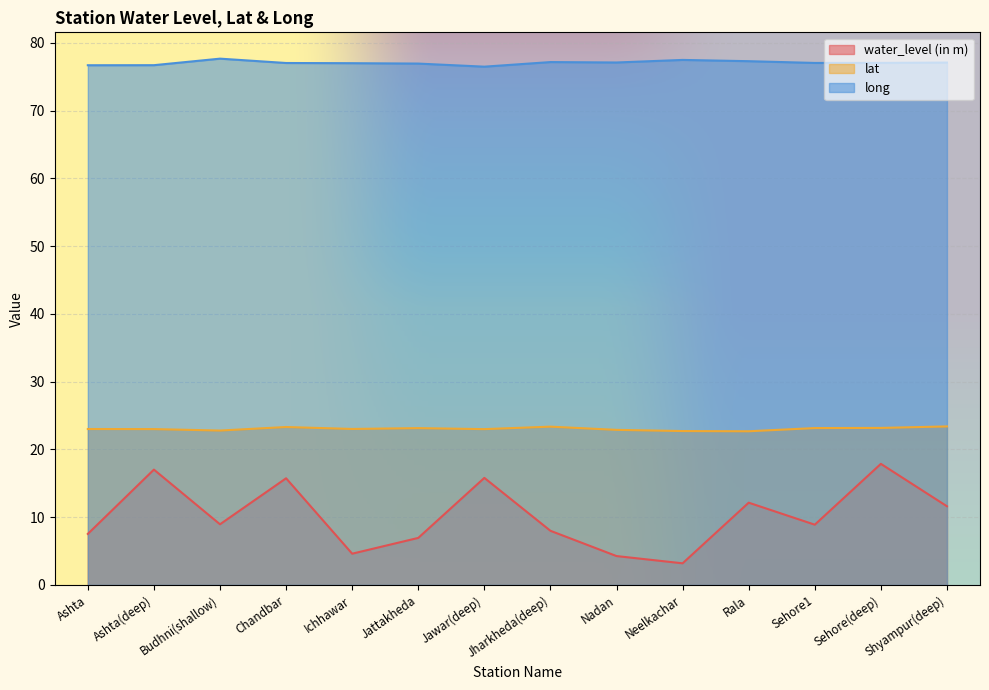

Rank the series at Jharkheda(deep) from highest to lowest value.

long, lat, water_level (in m)